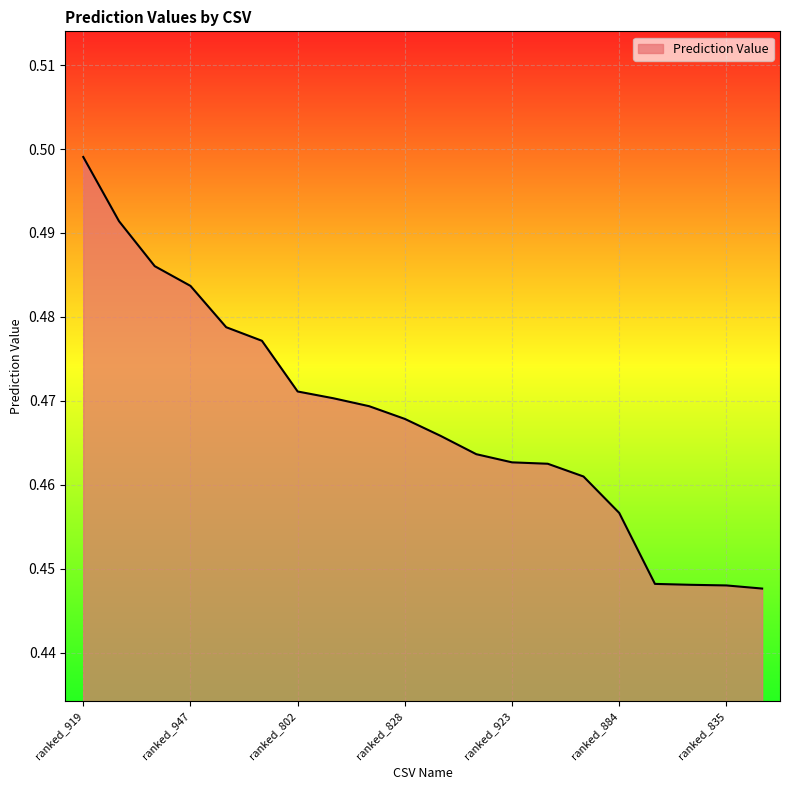

Reading left to right, list all the values displayed in this chart.

ranked_919=0.5	ranked_922=0.5	ranked_898=0.5	ranked_947=0.5	ranked_982=0.5	ranked_925=0.5	ranked_802=0.5	ranked_870=0.5	ranked_915=0.5	ranked_828=0.5	ranked_856=0.5	ranked_697=0.5	ranked_923=0.5	ranked_983=0.5	ranked_861=0.5	ranked_884=0.5	ranked_832=0.4	ranked_950=0.4	ranked_835=0.4	ranked_911=0.4